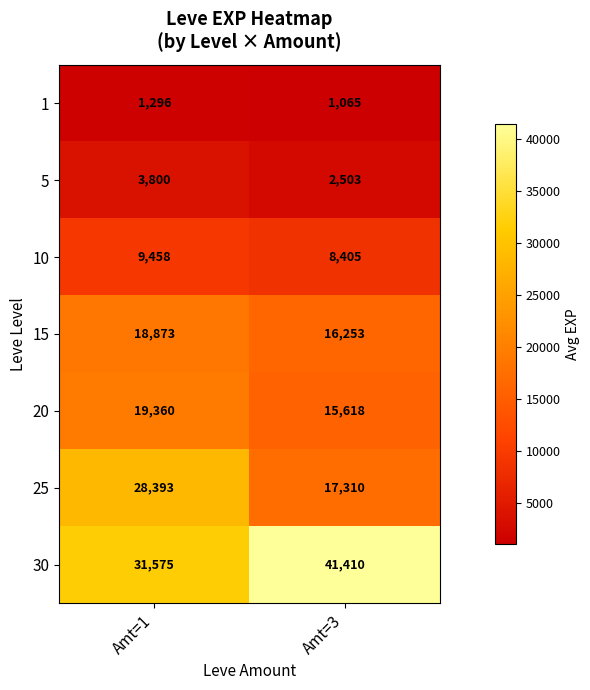

What is the difference between the highest and lowest values at Amt=3?

40345